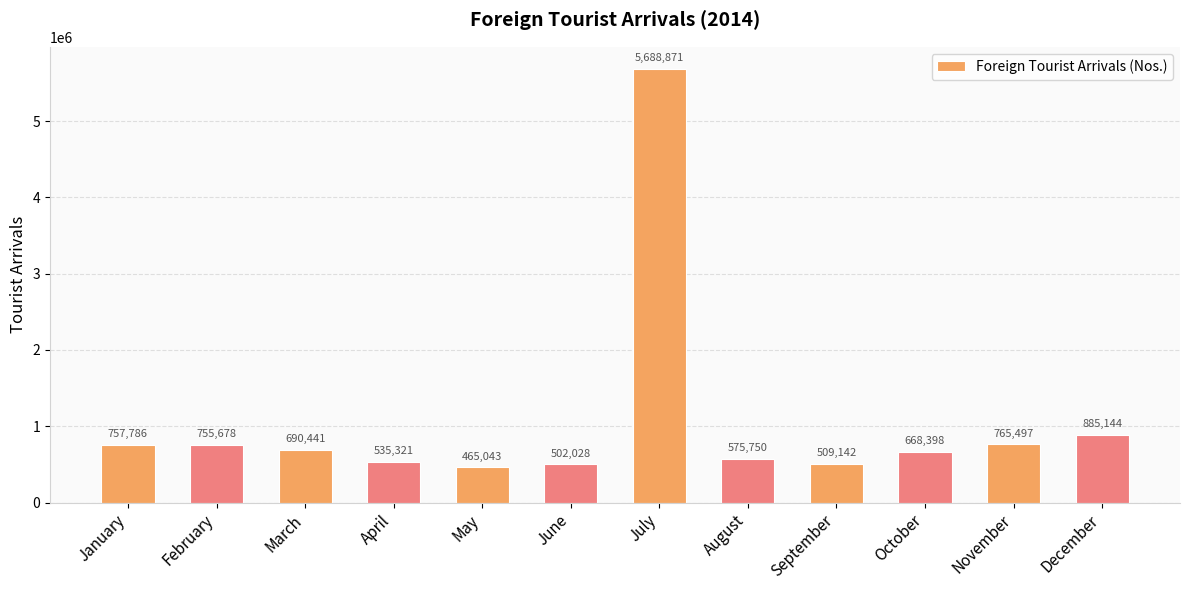

At which category does the chart reach its peak across all series?

July